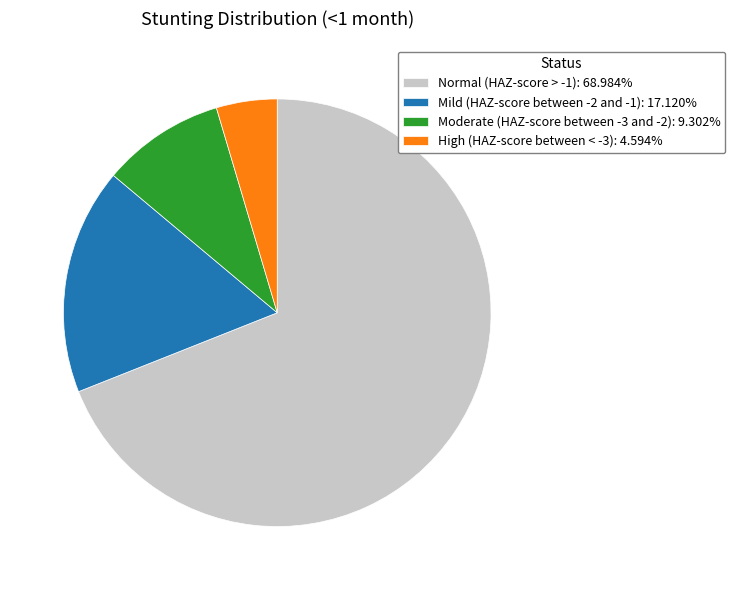

Is it true that High (HAZ-score between < -3) is 5% of the pie?

True